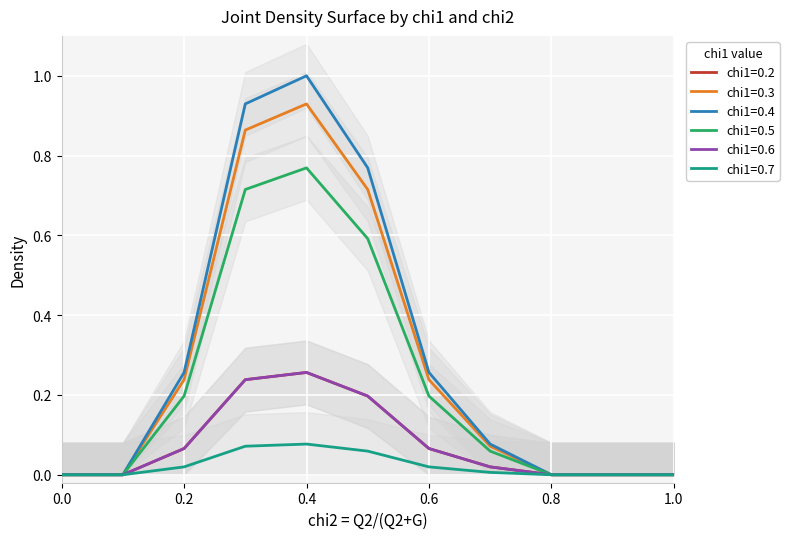

How many values in the chi1=0.7 series exceed 0?

6